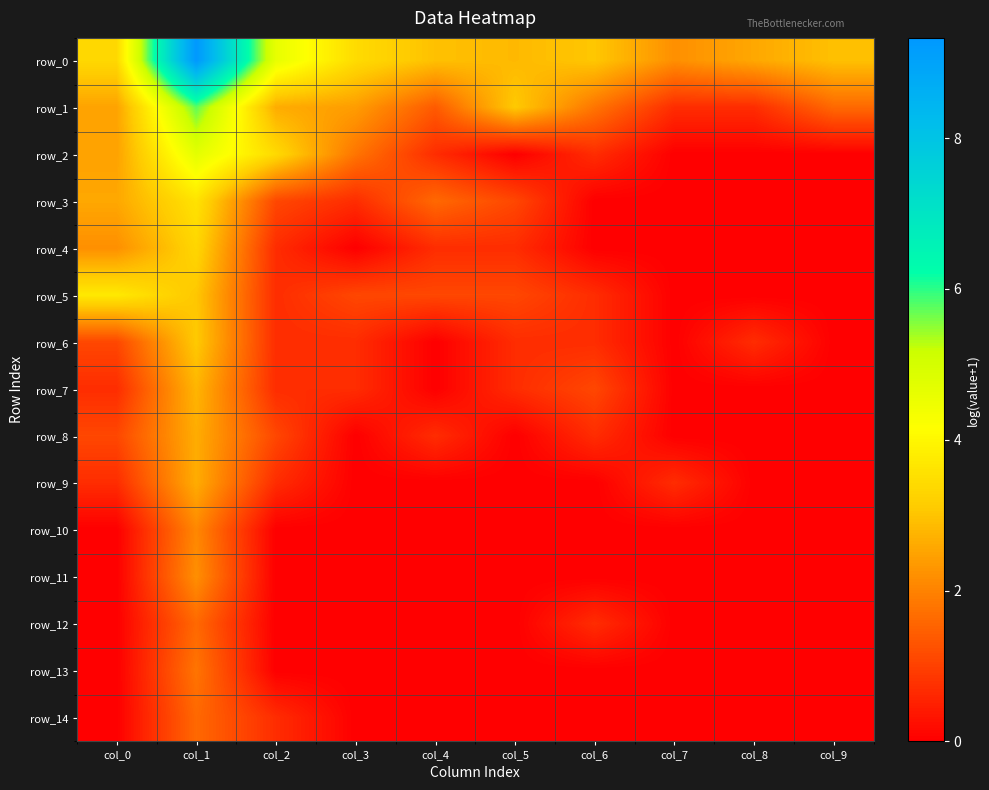

Is it true that row_5 equals 1.7 at col_1?

False